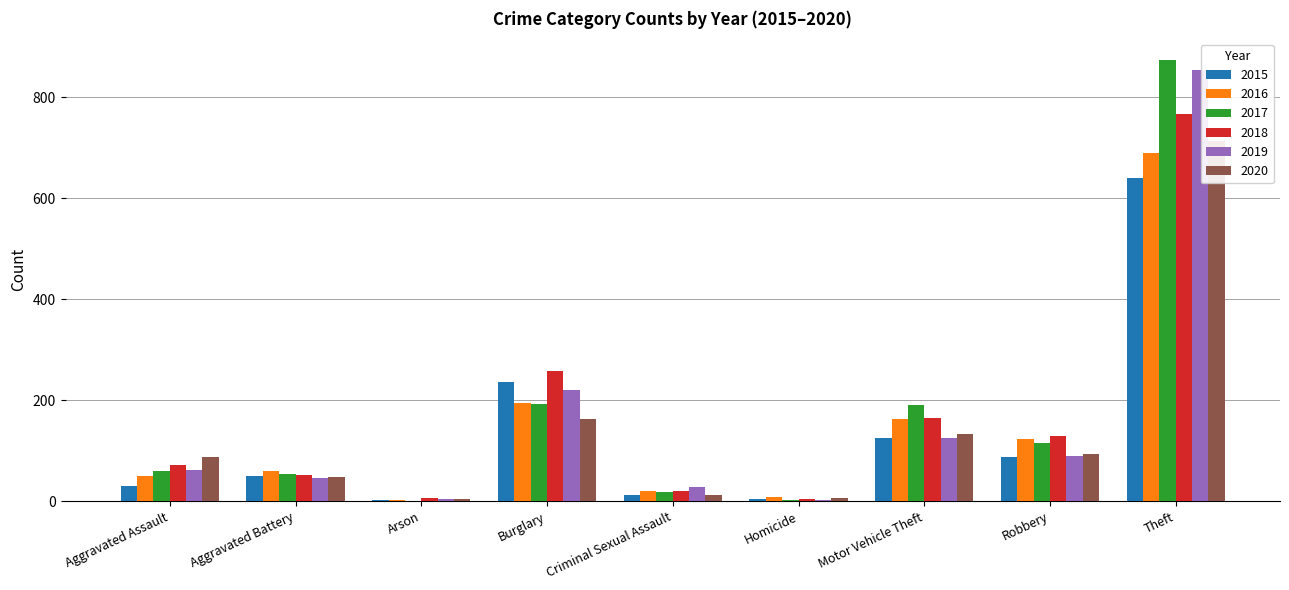

What is the highest value of the 2015 series?

641